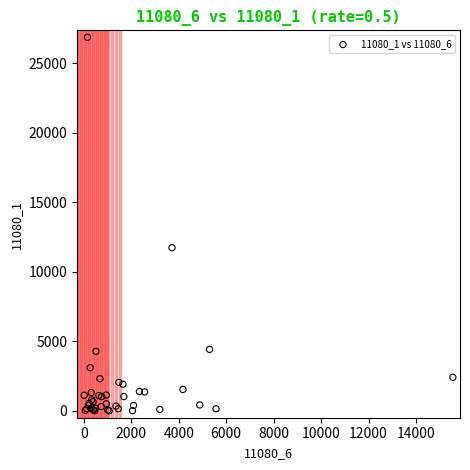

What Y value in the scatter plot is closest to 13440?

11738